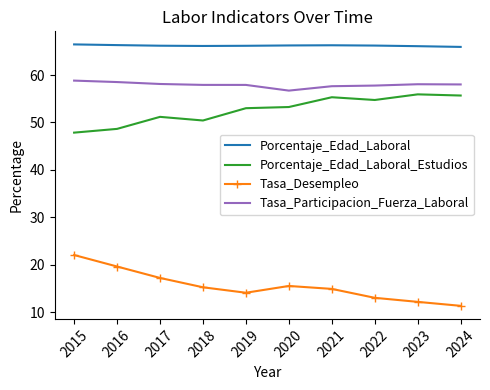

What is the average value of the Porcentaje_Edad_Laboral_Estudios series?

52.6